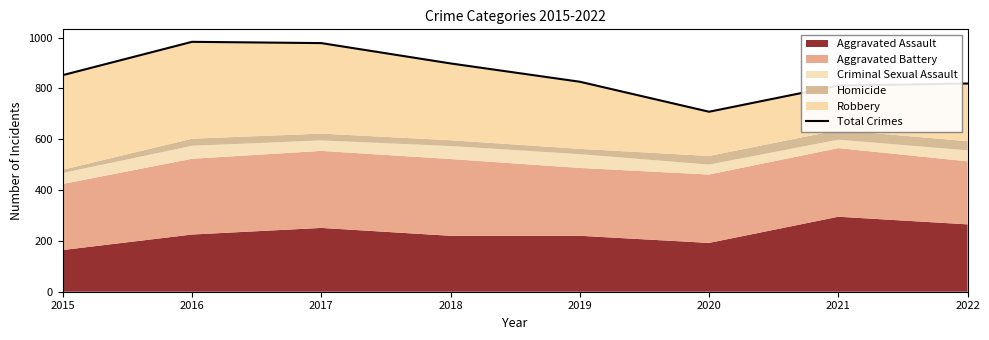

What is the value of the 8th point from the left?

819